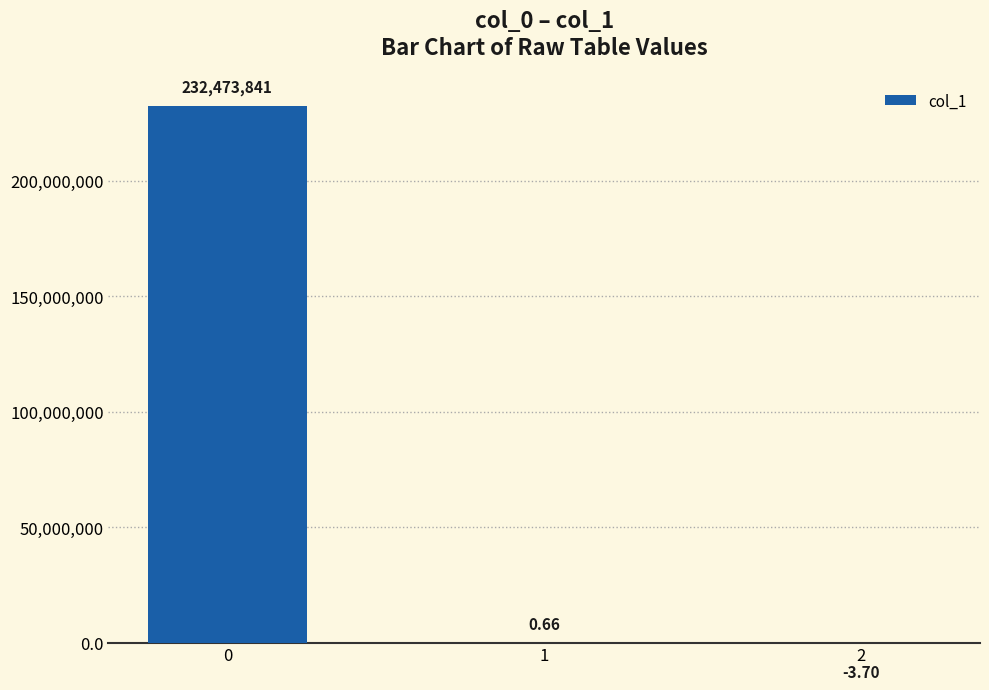

What is the change in value from 1 to 2?

-4.4